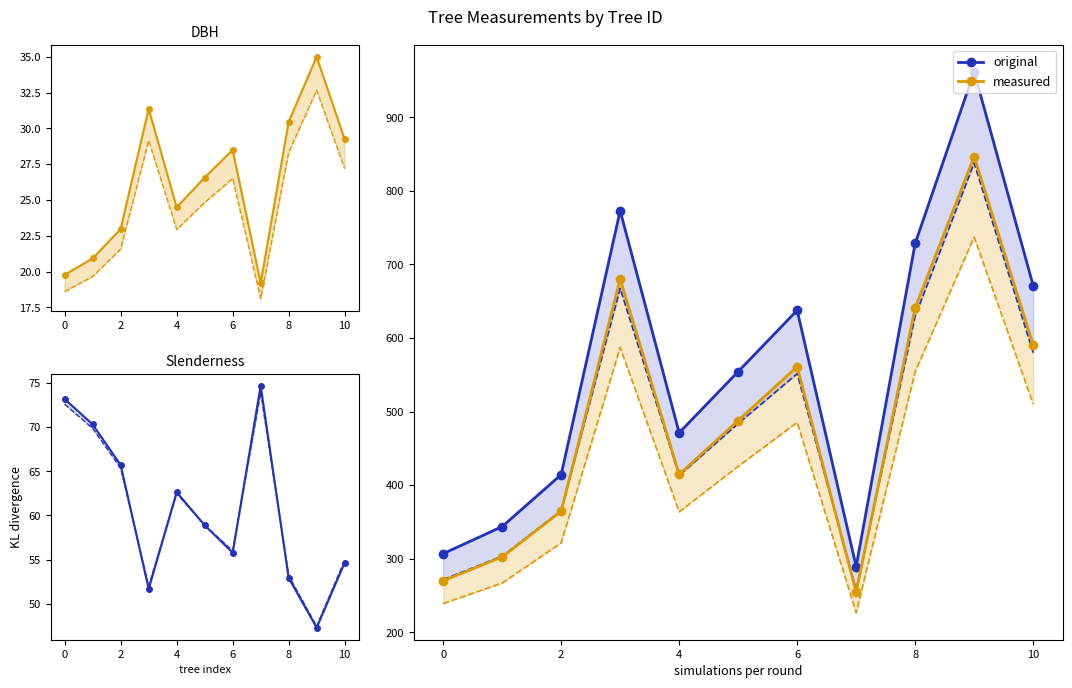

Where do measured and original first cross each other?

2 and 4